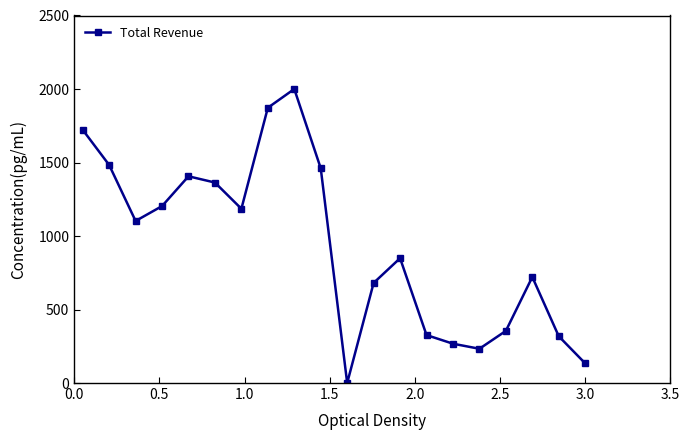

What is the maximum value shown in the chart?

2000.0